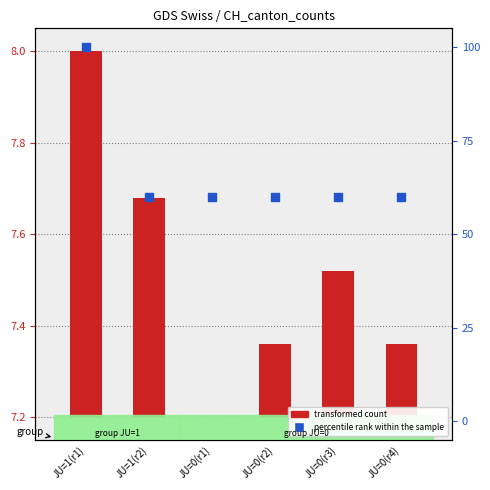

Is the value of transformed count at JU=0(r4) greater than the value of percentile rank within the sample at JU=1(r1)?

No